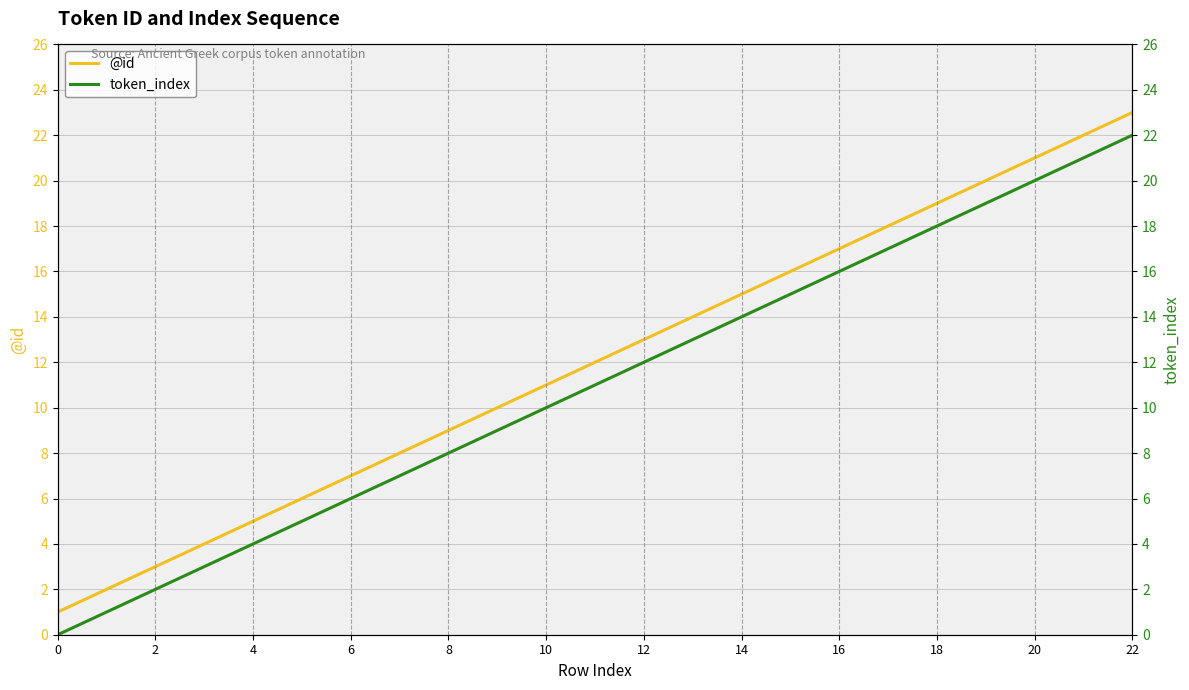

True or false: @id and token_index intersect in this chart.

False